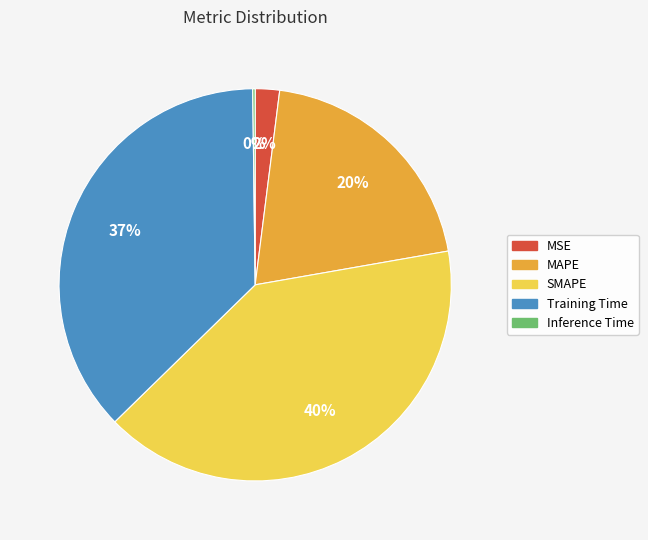

Which has a higher value, Training Time or SMAPE?

SMAPE